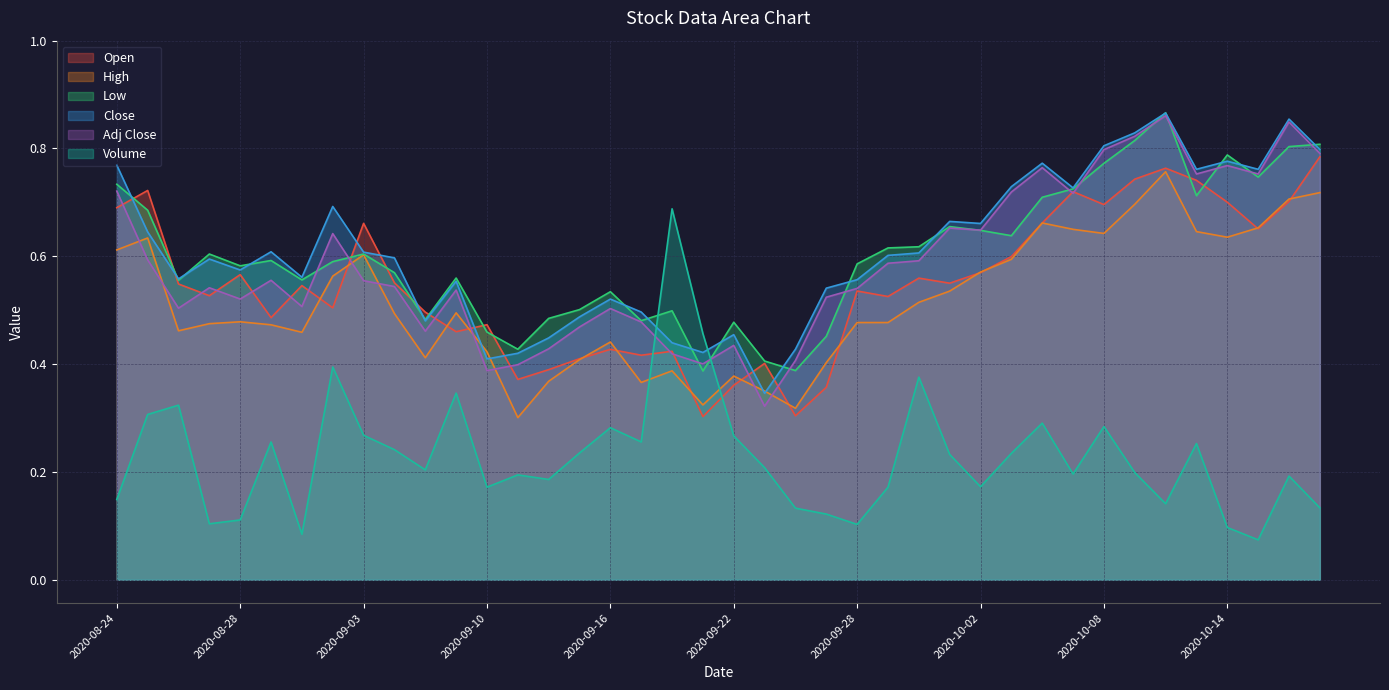

Is the value of Open at 2020-08-26 greater than the value of Adj Close at 2020-09-21?

Yes